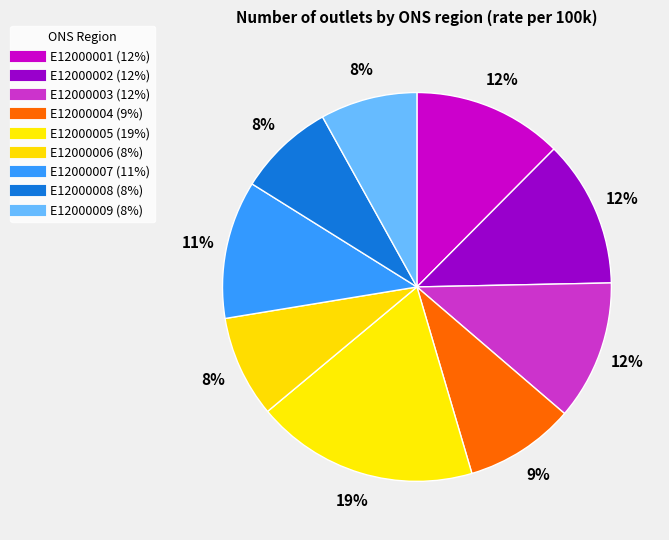

Count the number of slices in the pie.

9